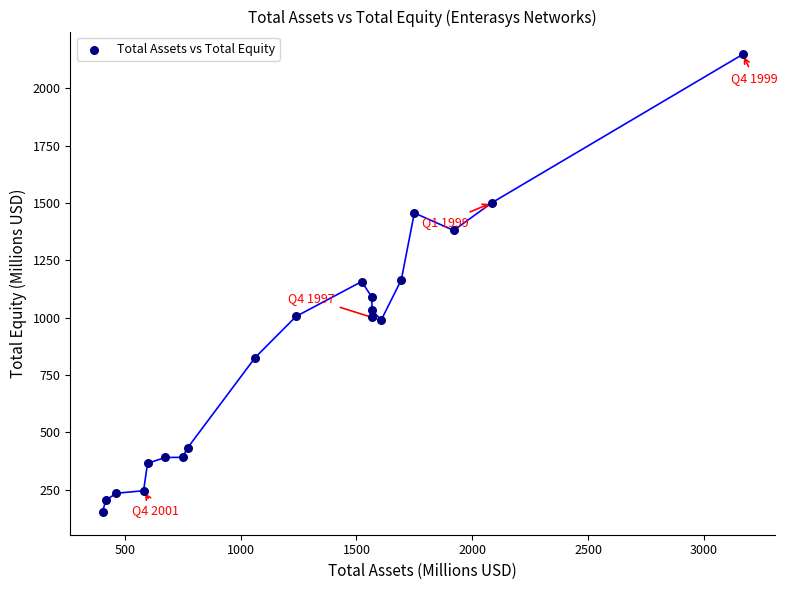

What is the range of Y values (max minus min)?

1993.5